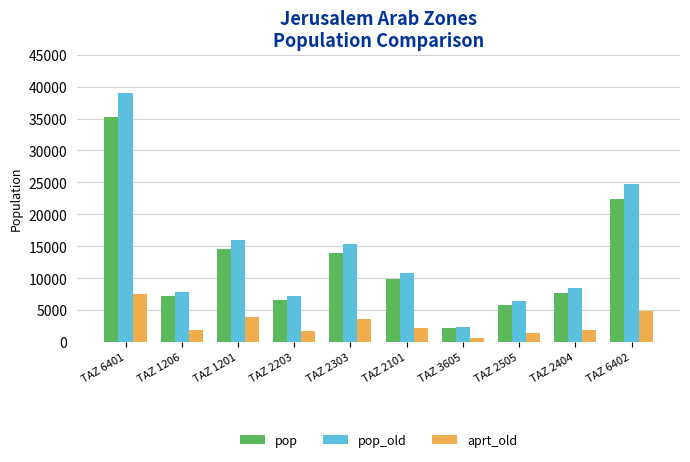

True or false: aprt_old has a value of 7994.3 at TAZ 6402.

False